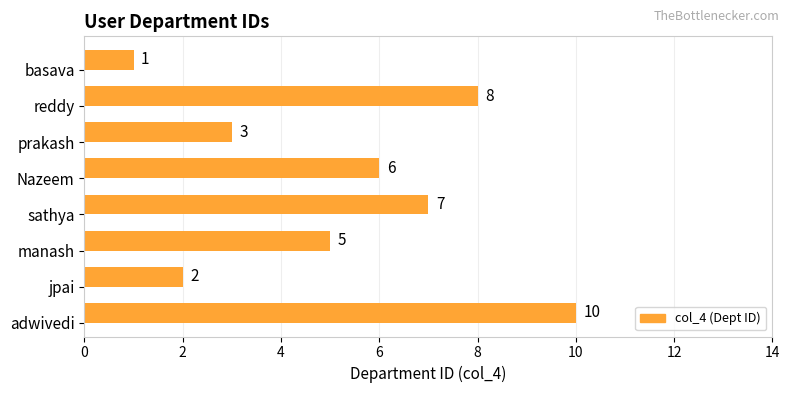

What is the change in value from adwivedi to Nazeem?

-4